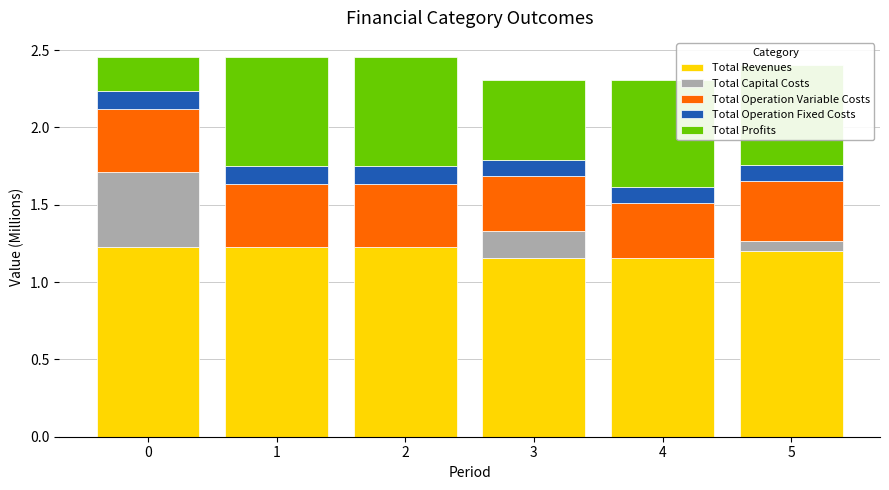

Is it true that Total Revenues equals 1.8 at 4?

False